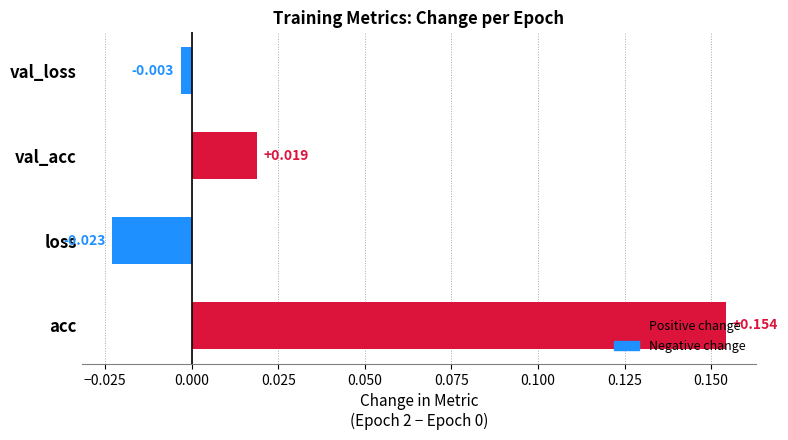

How many bars are there in total?

4